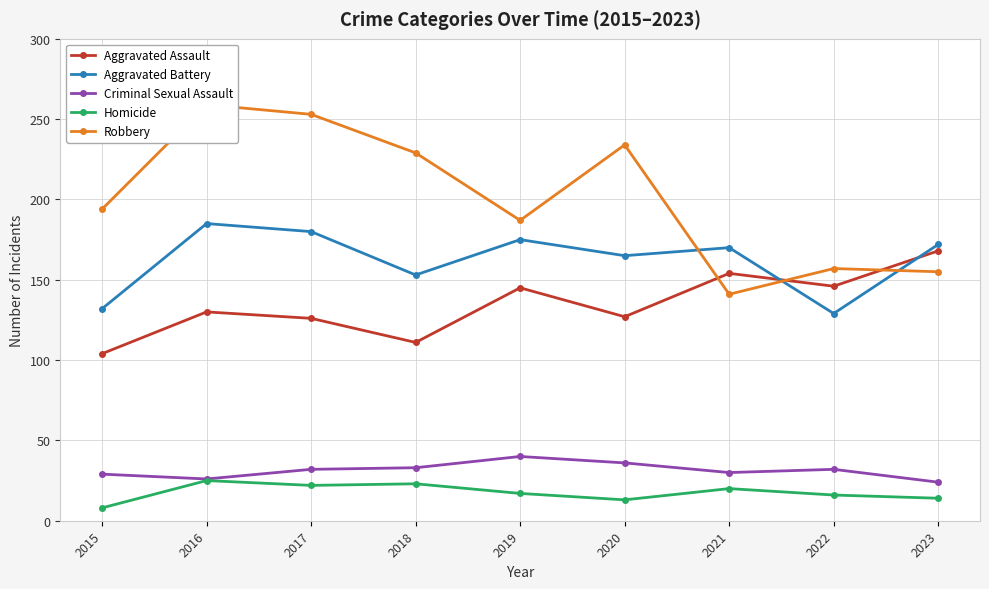

True or false: Aggravated Battery and Criminal Sexual Assault cross at least once.

False